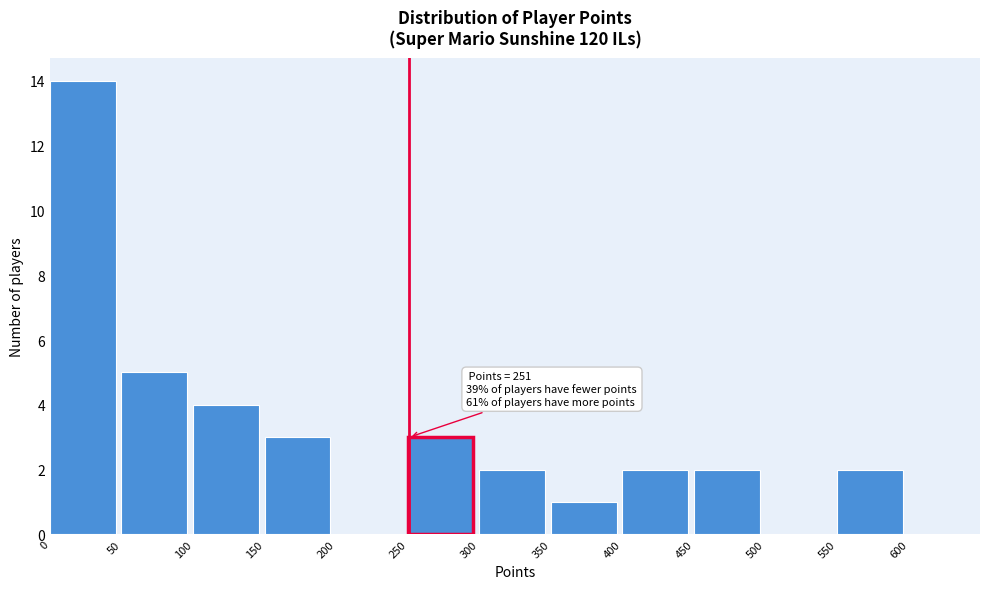

Which range on the x-axis has the tallest bar?

0 to 50